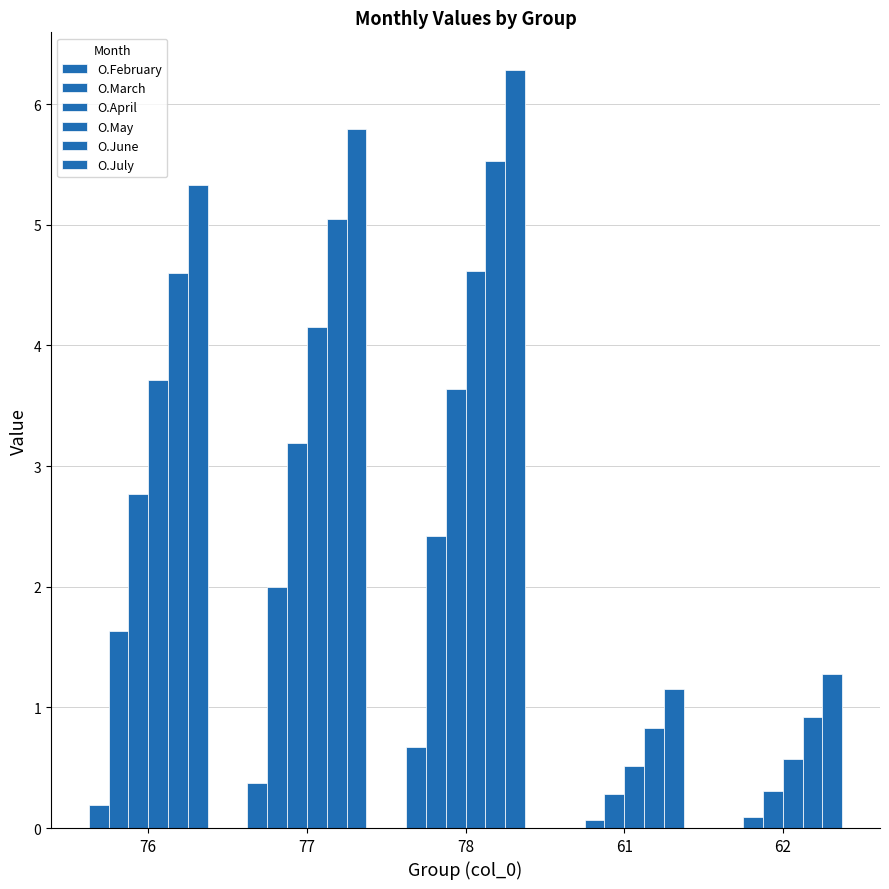

Reading right to left, extract all data points from this chart.

O.February: 62=0.0	61=0.0	78=0.7	77=0.4	76=0.2
O.March: 62=0.1	61=0.1	78=2.4	77=2.0	76=1.6
O.April: 62=0.3	61=0.3	78=3.6	77=3.2	76=2.8
O.May: 62=0.6	61=0.5	78=4.6	77=4.2	76=3.7
O.June: 62=0.9	61=0.8	78=5.5	77=5.0	76=4.6
O.July: 62=1.3	61=1.1	78=6.3	77=5.8	76=5.3